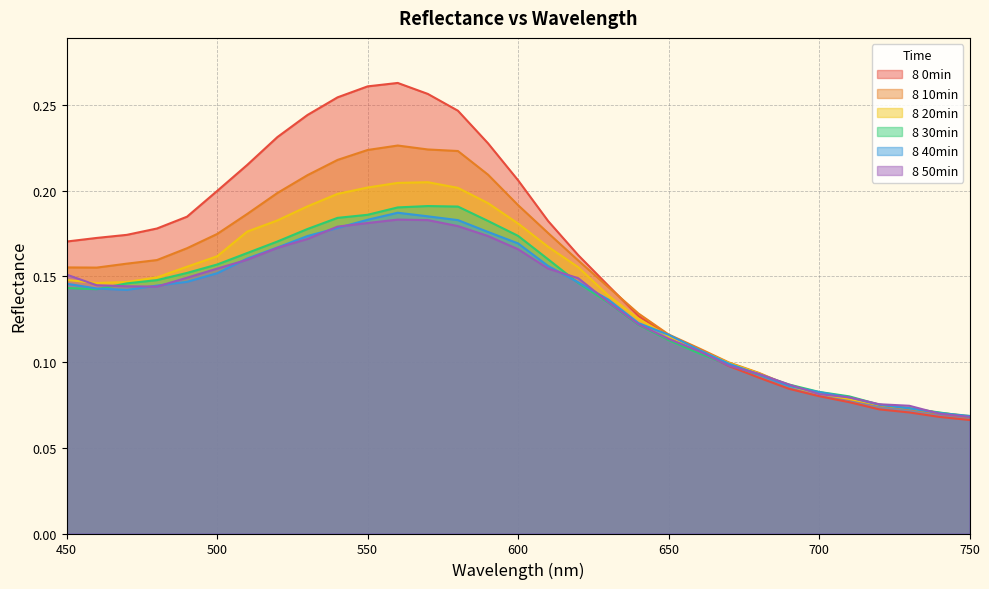

What is the difference between the maximum and second lowest values in the 8 0min series?

0.2